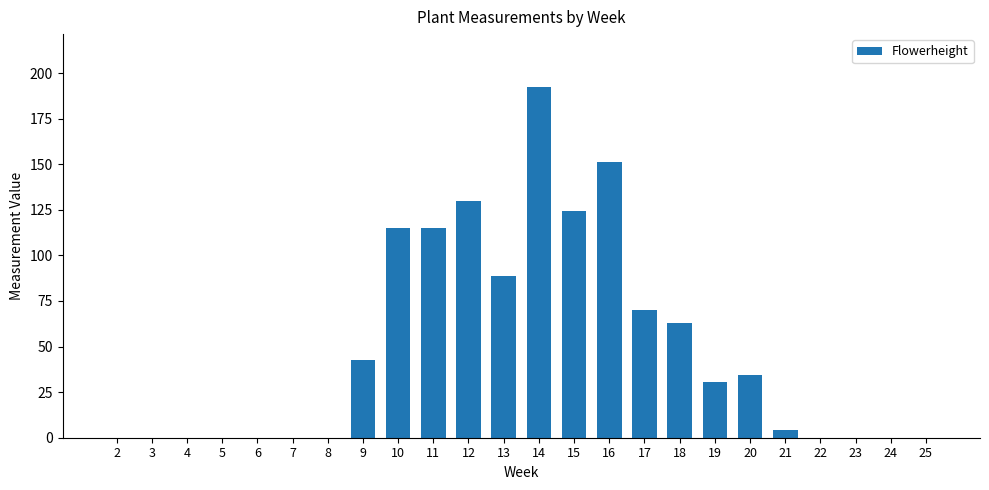

Is it true that the value at 20 is 34.3?

True